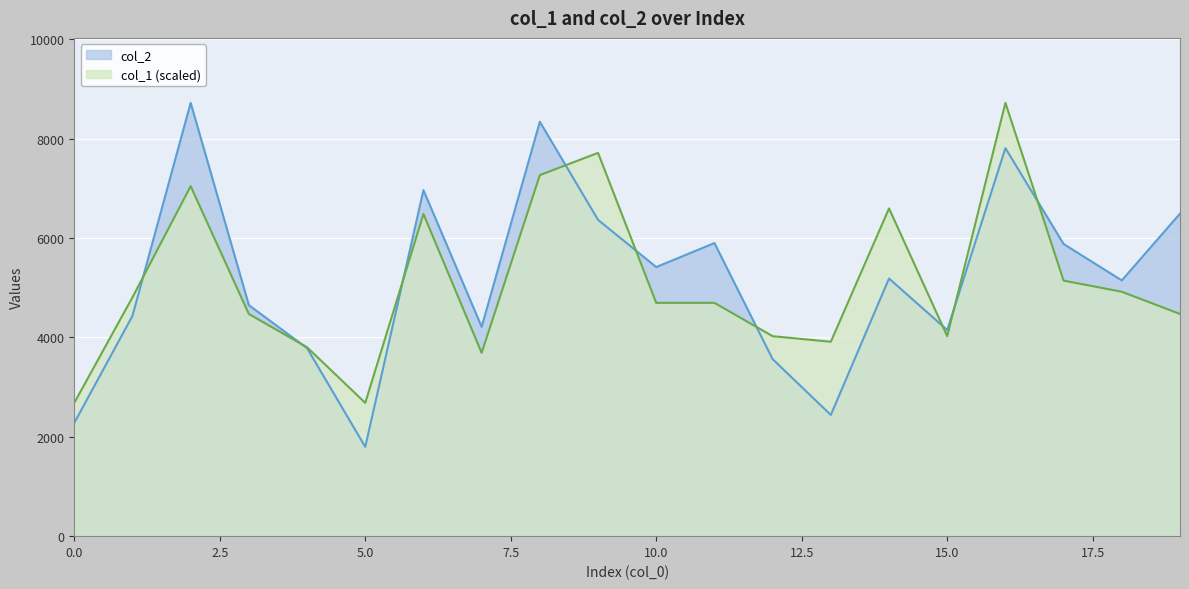

What is the sum of all col_1 values?

101868.5